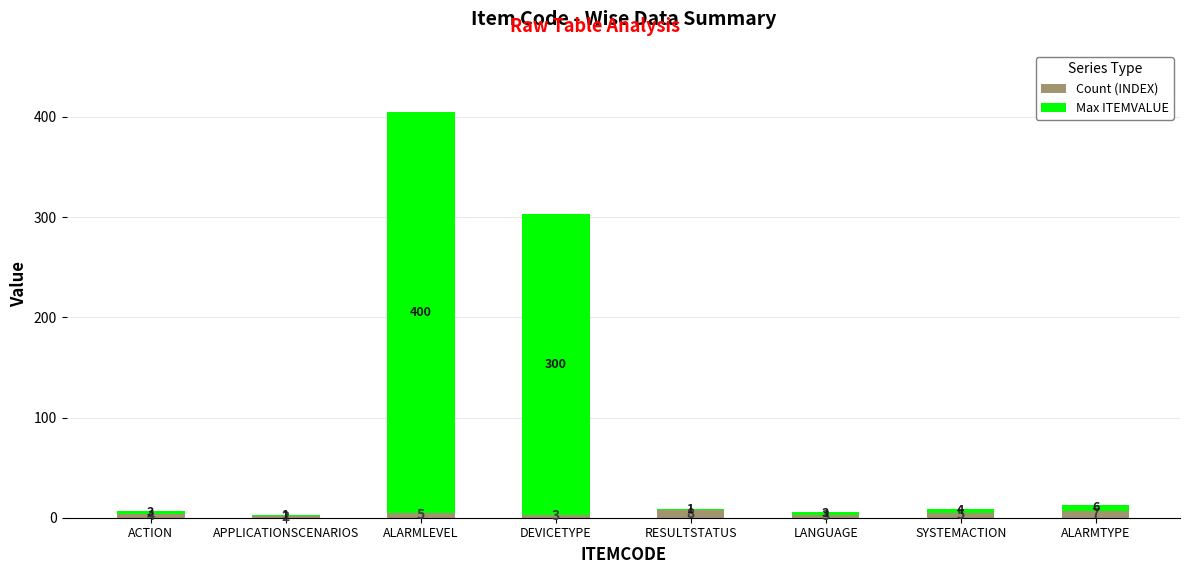

How many Count (INDEX) values are between 3 and 7?

6